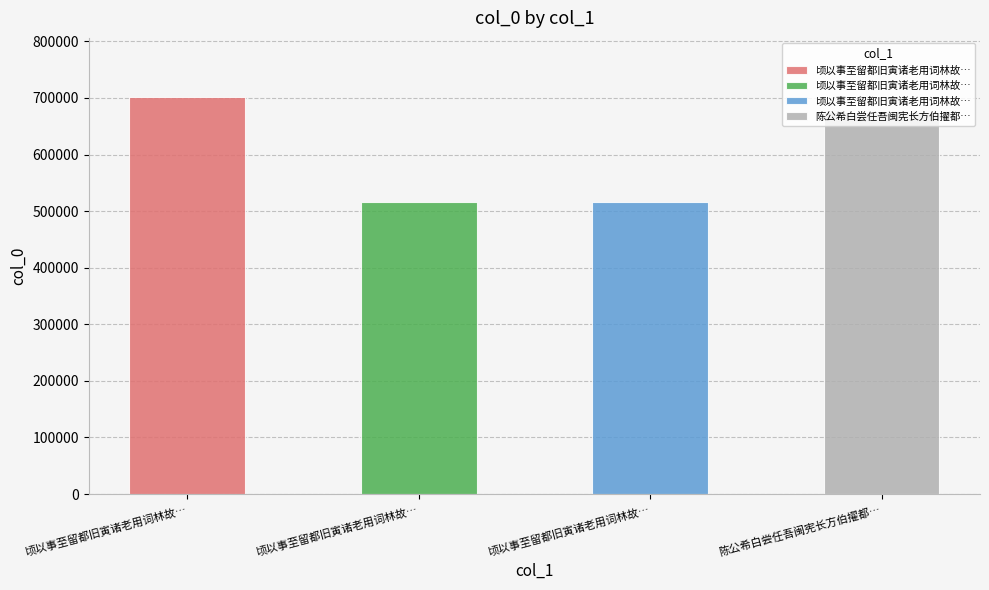

Are the bars horizontal?

No